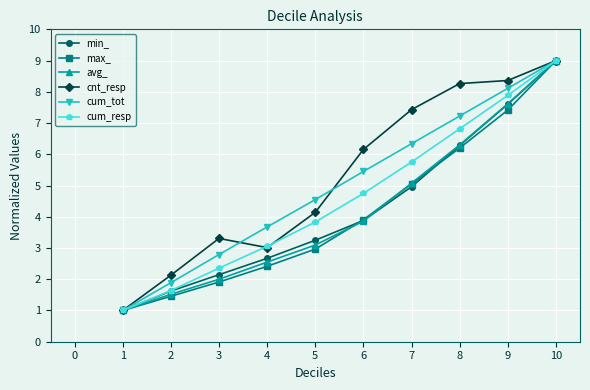

Count the number of data series in this chart.

6